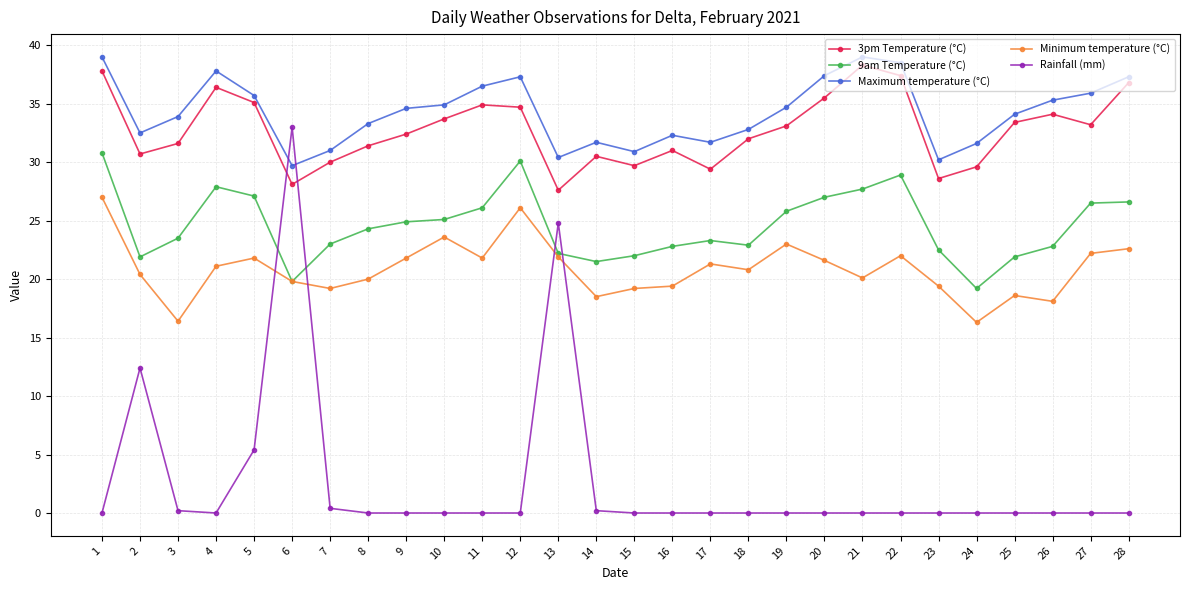

What is the value of the 3pm Temperature (°C) point at the 19th from the left?

33.1